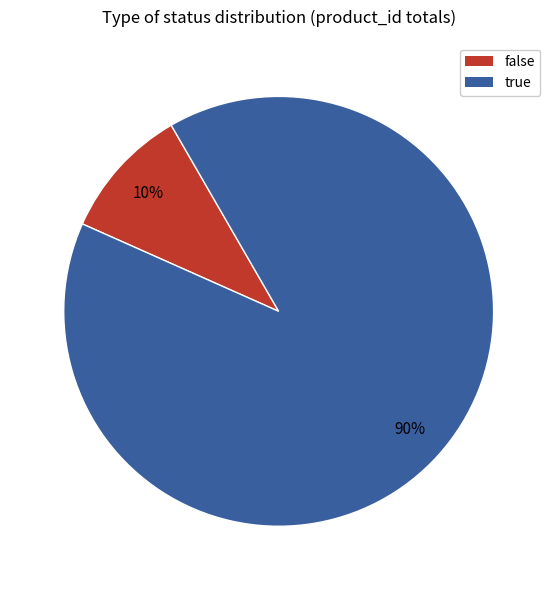

What is the largest slice in the pie chart?

true